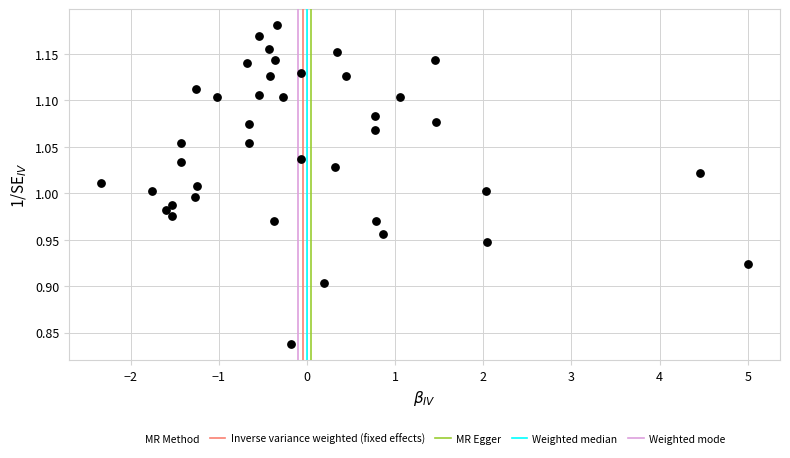

What is the range of X values (max minus min)?

7.3